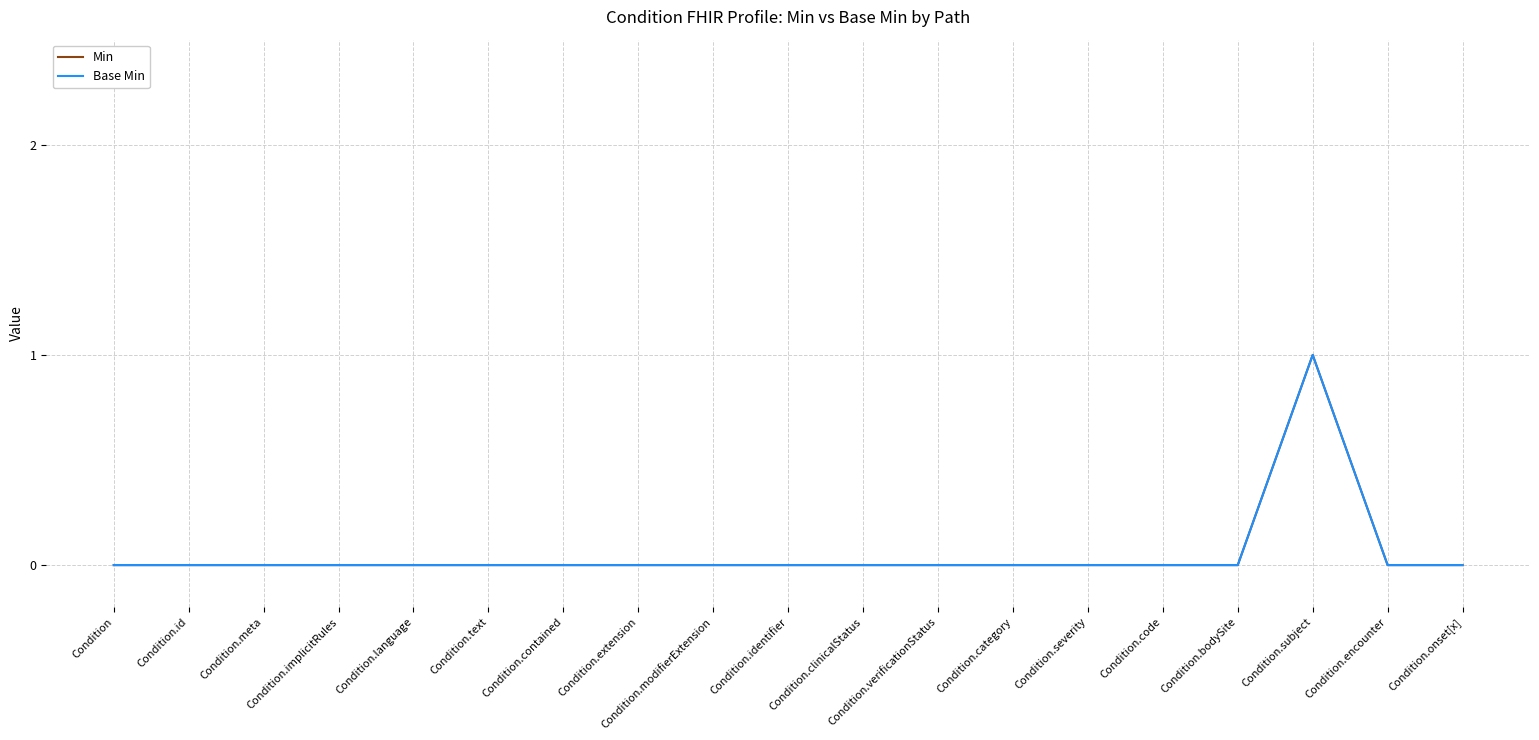

Does the chart have visible grid lines?

Yes